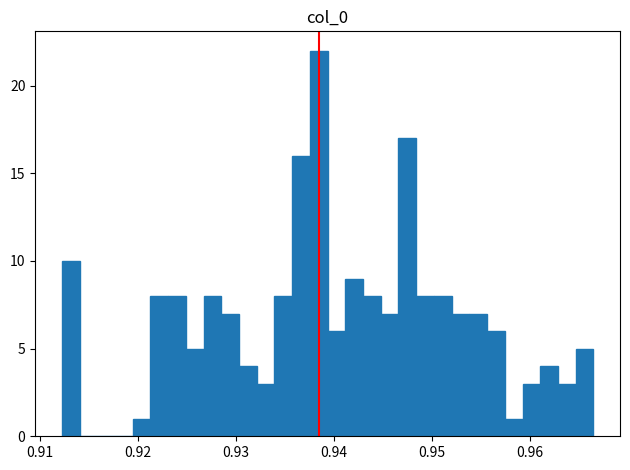

Around what value on the x-axis is the tallest bar? Give the approximate position of its centre, as read against the axis.

0.938